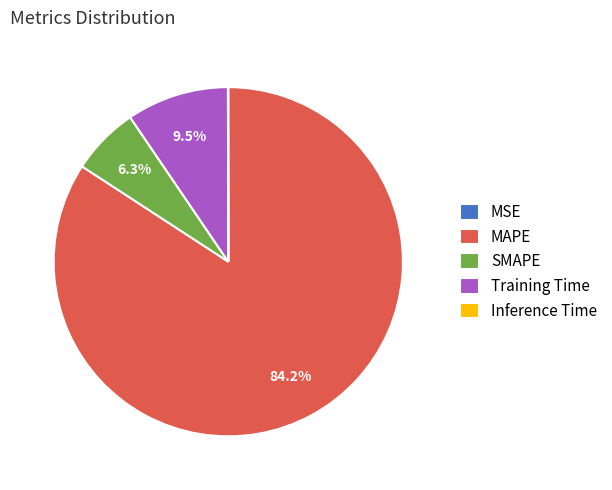

What is the largest slice in the pie chart?

MAPE